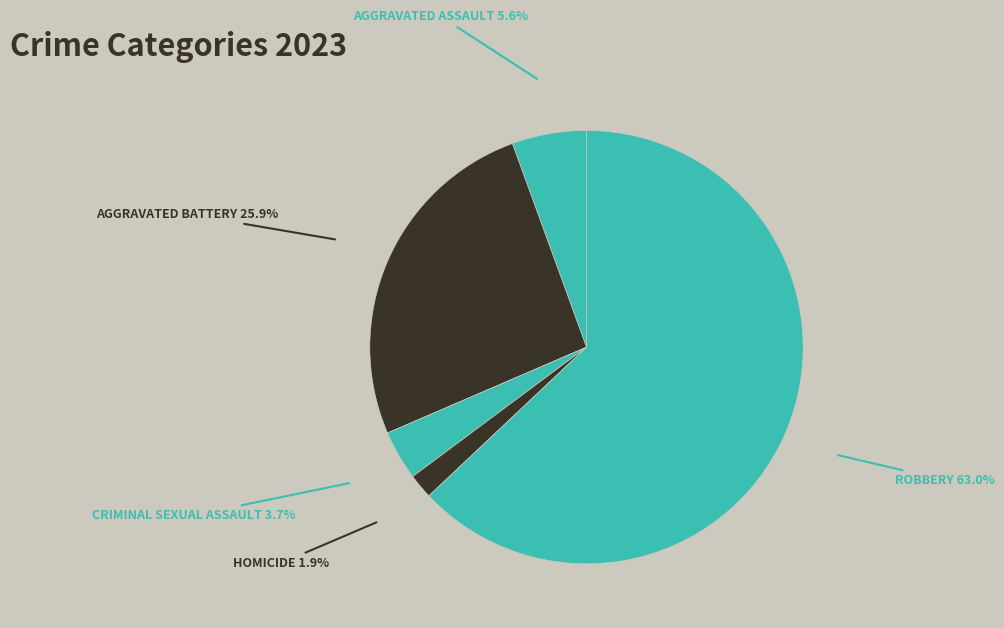

How many slices are in this pie chart?

5